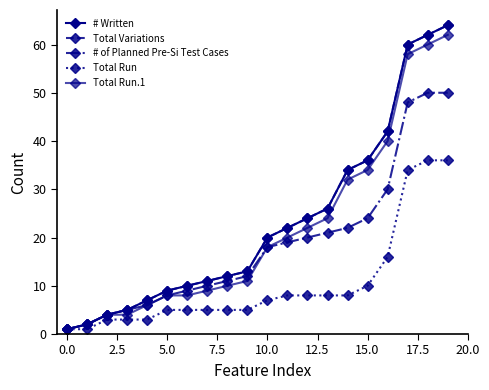

Is this an area chart (filled region under the line)?

No